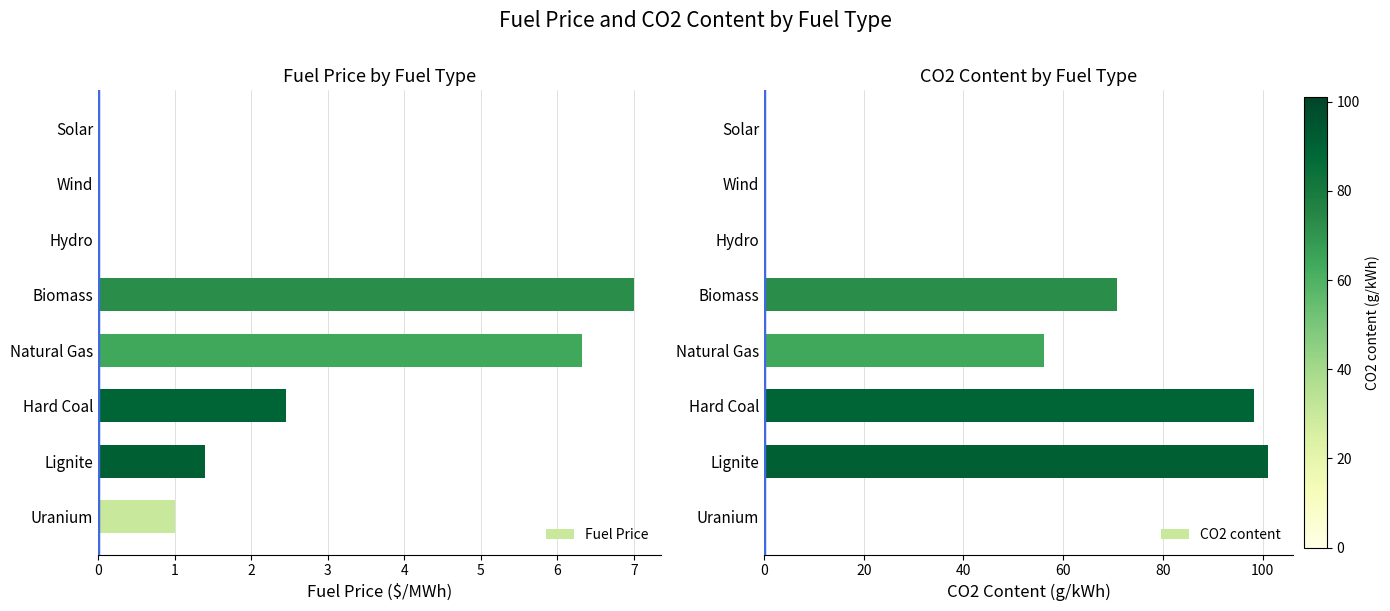

Which series has the largest total across all categories?

CO2 content